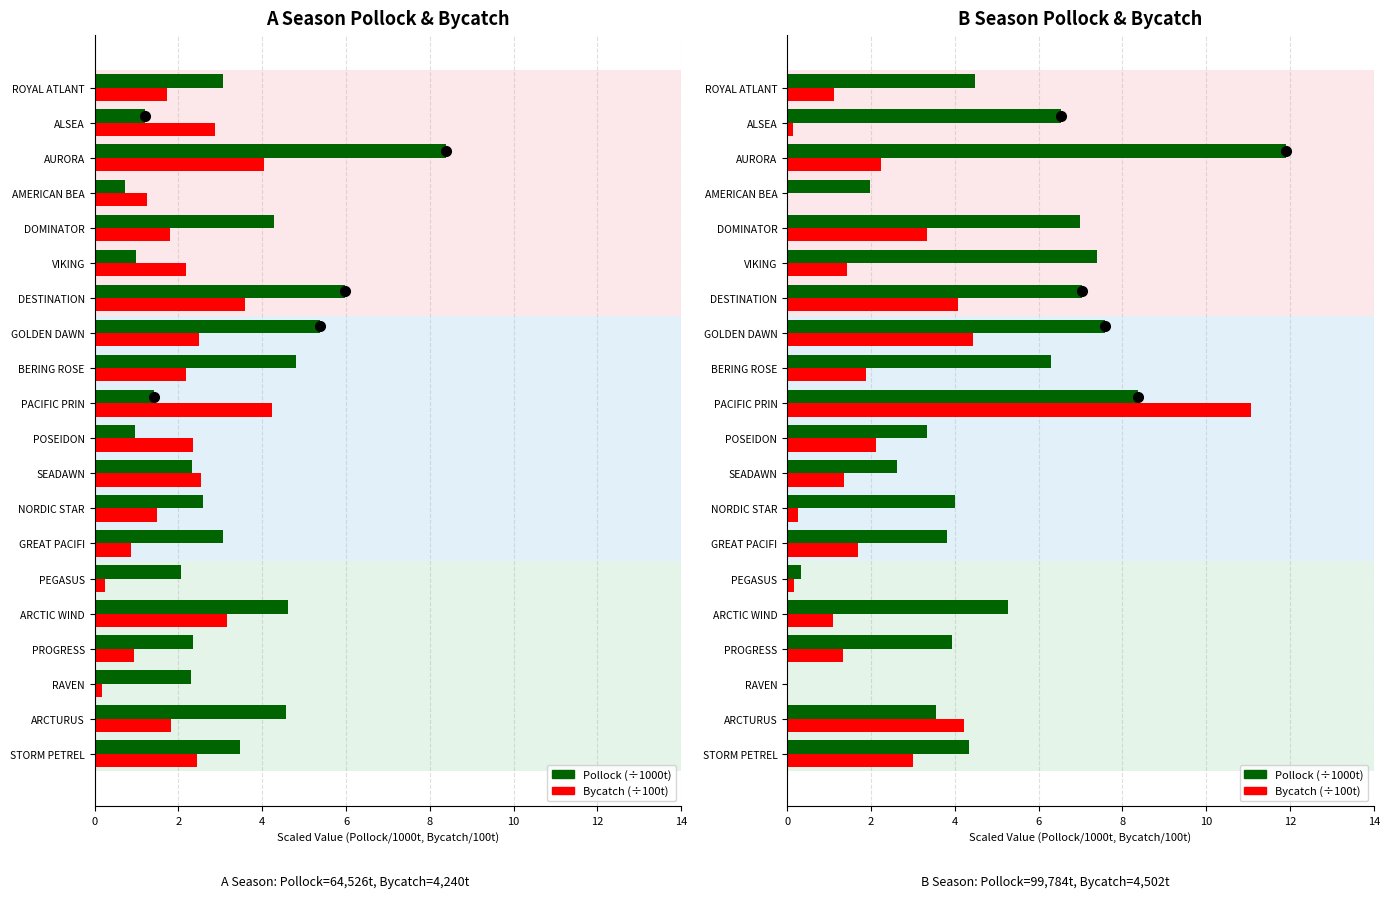

What is the greatest value displayed?

11.9